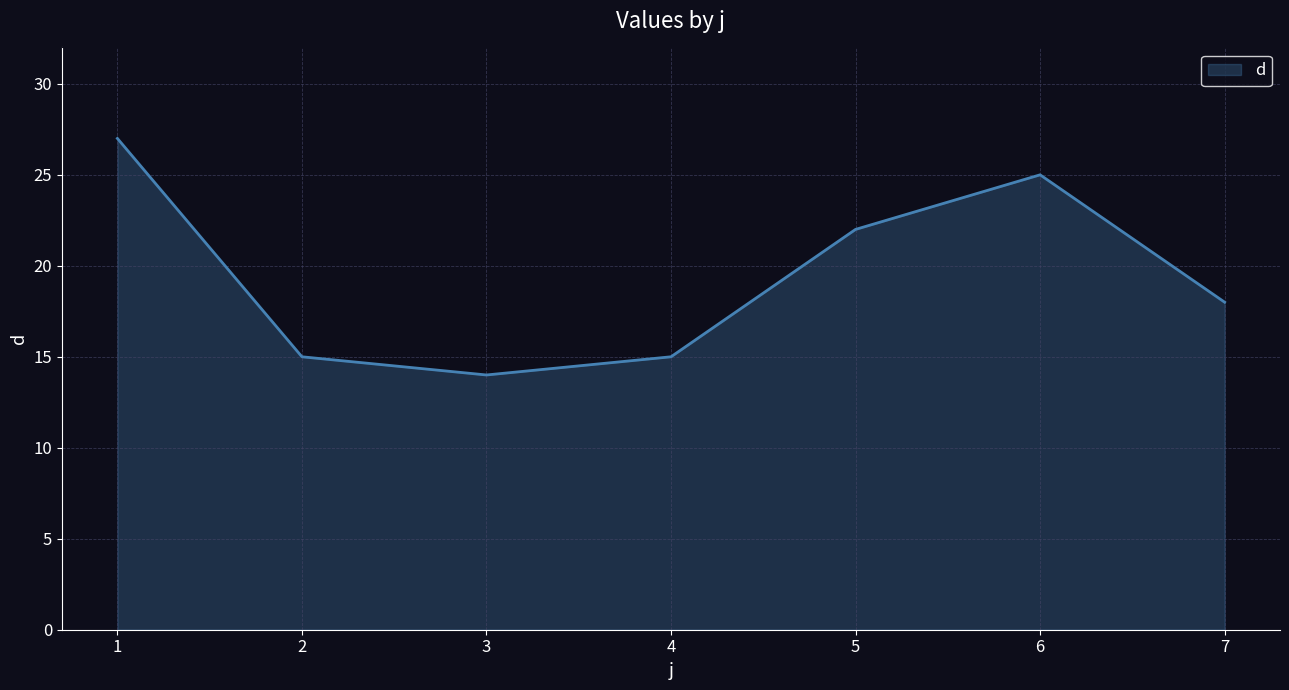

What is the smallest value displayed?

14